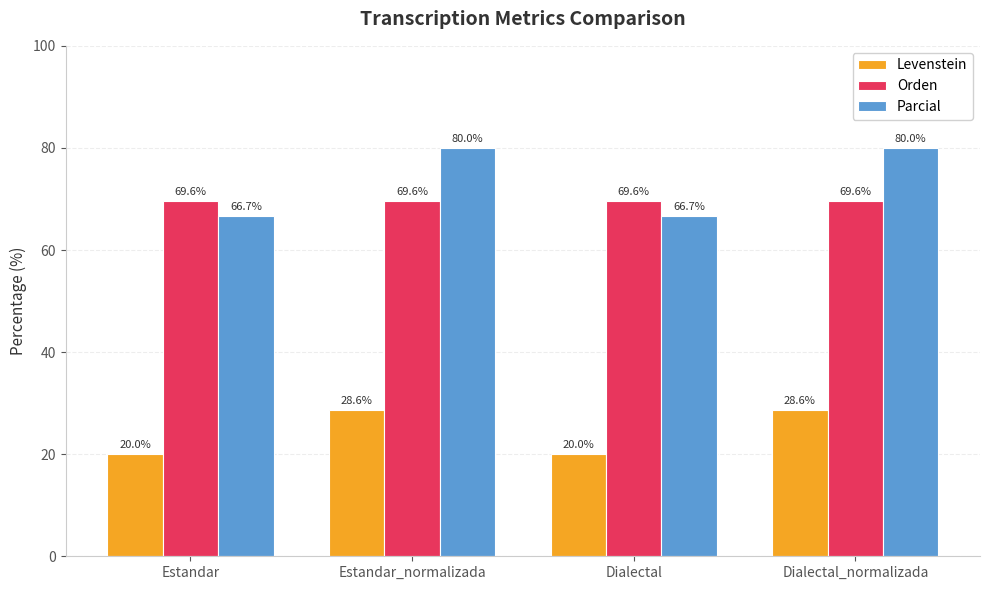

What is the label of the 3rd bar from the left?

Dialectal